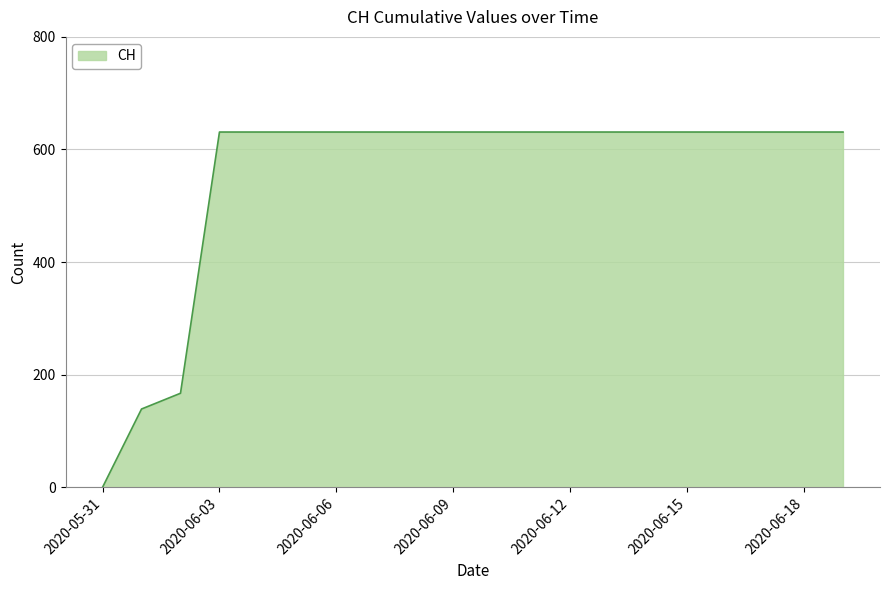

What is the difference between the maximum and minimum values?

631